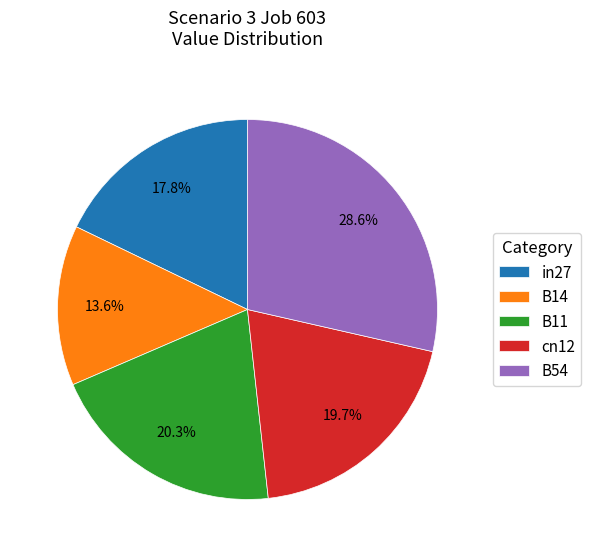

Which slice is the smallest?

B14